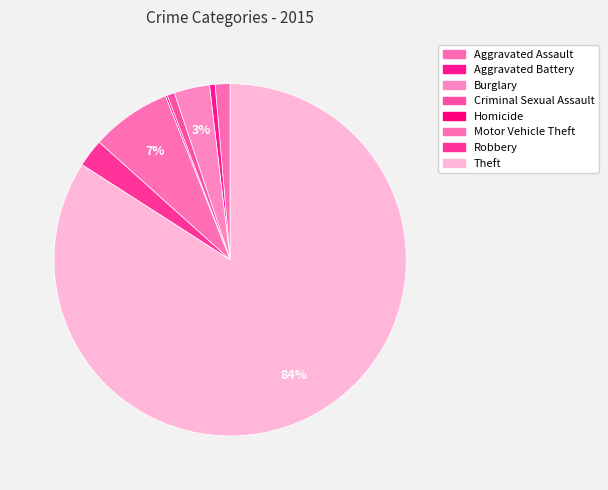

Count the number of slices in the pie.

8